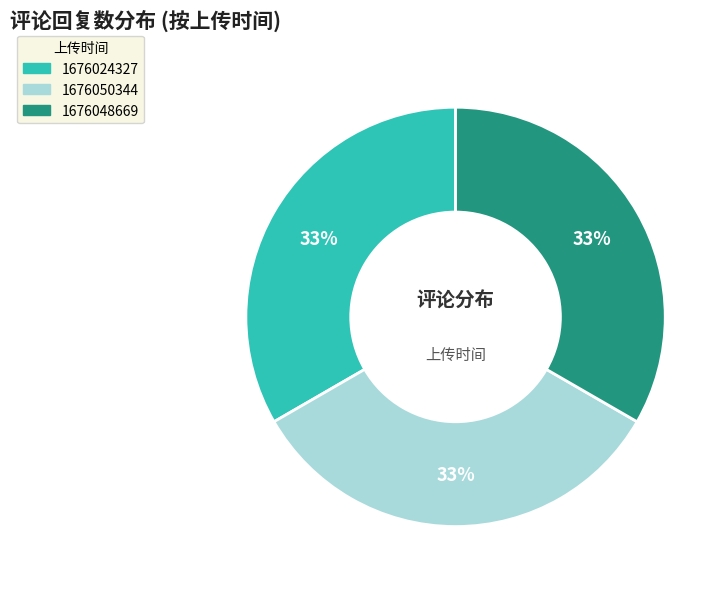

To the nearest percent, what is the average slice percentage?

33%